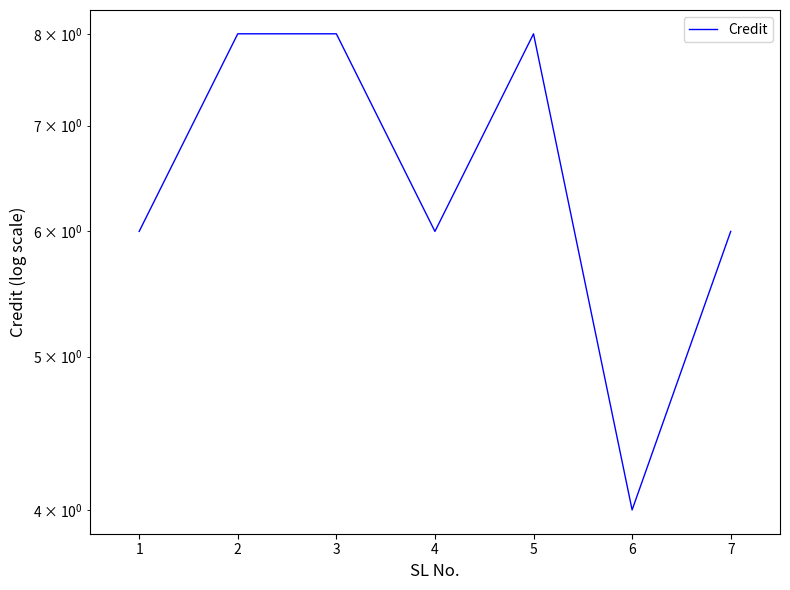

Reading left to right, list all the values displayed in this chart.

6	8	8	6	8	4	6